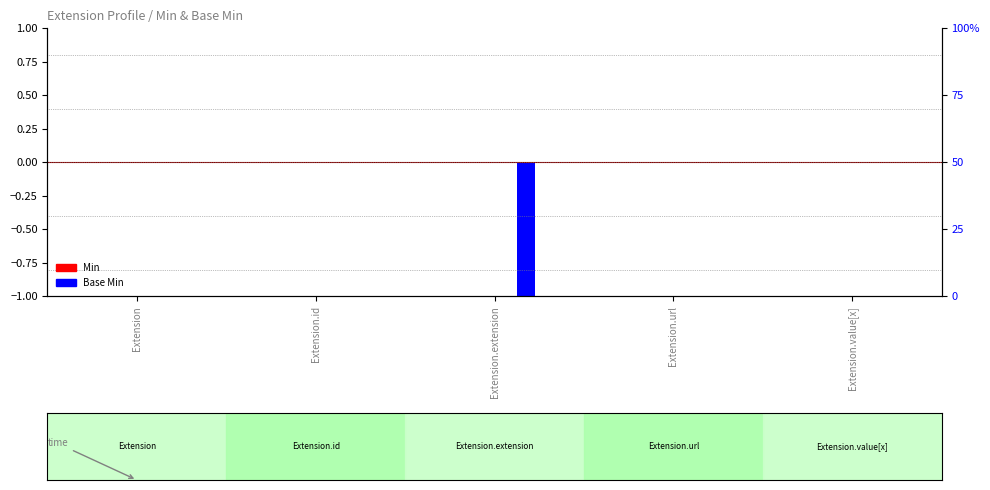

How many bars are there in each group?

2